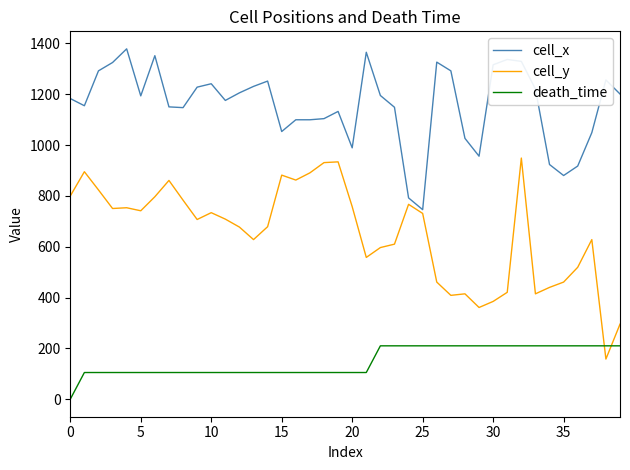

What is the maximum value shown in the chart?

1378.4